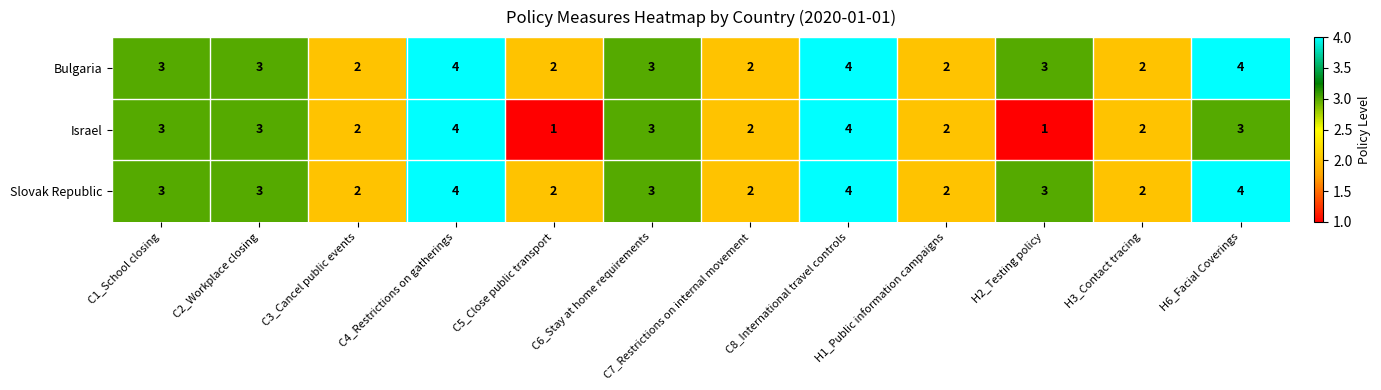

What is the highest value of the Israel series?

4